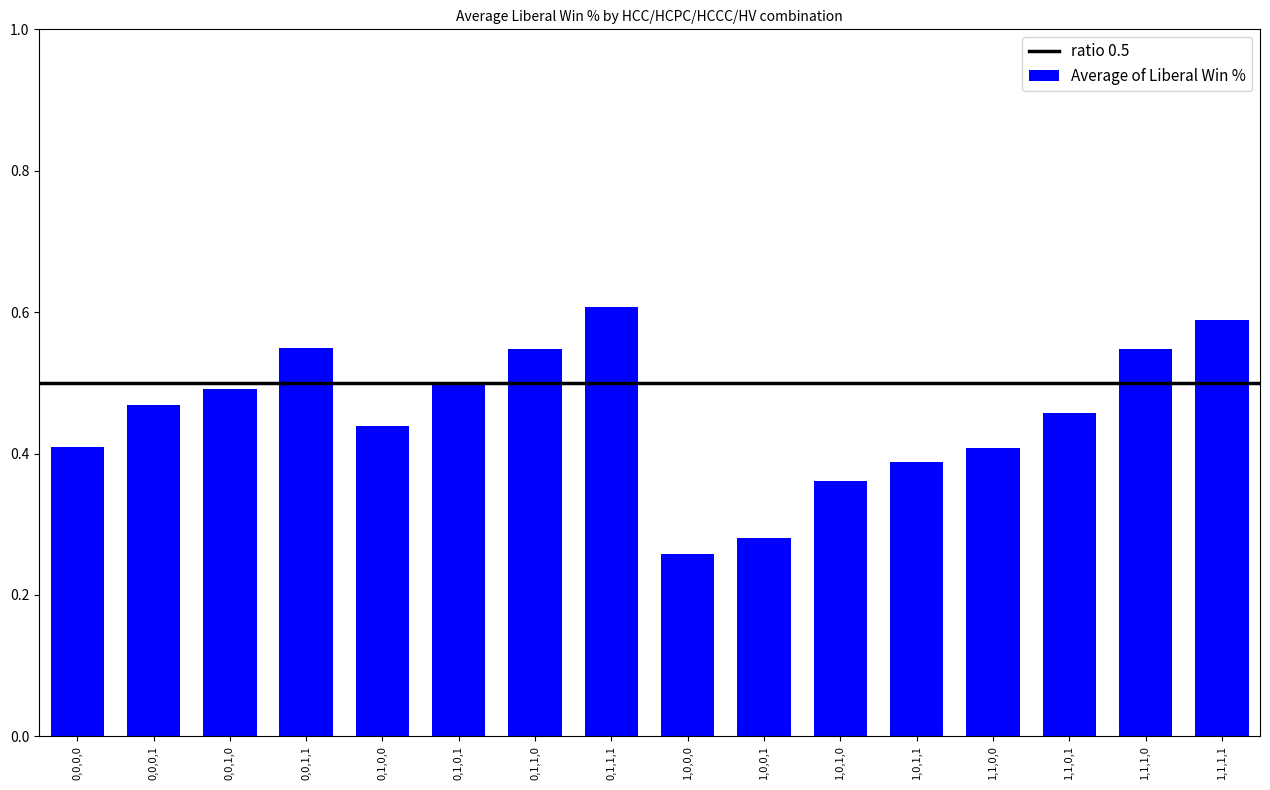

At which label is the value closest to 0?

1,0,0,0